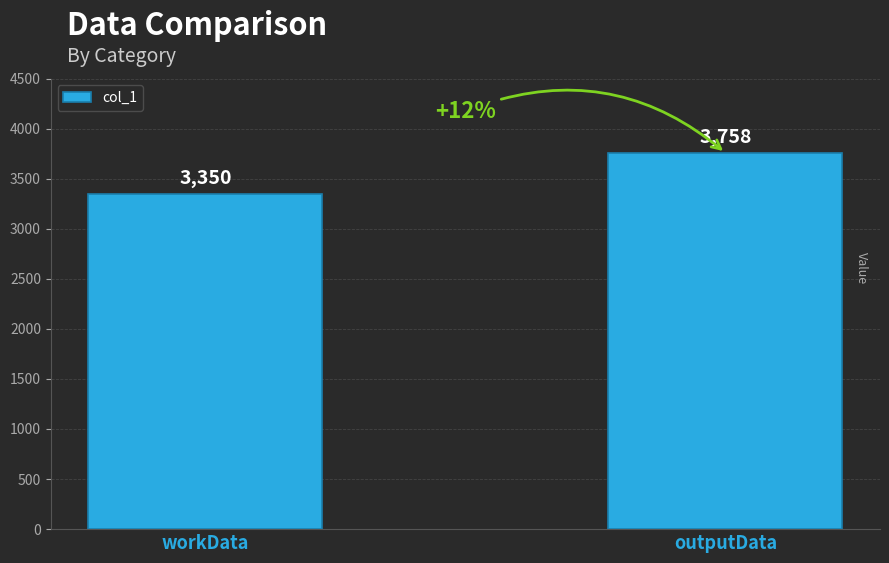

Which category has the lowest value across all series?

workData